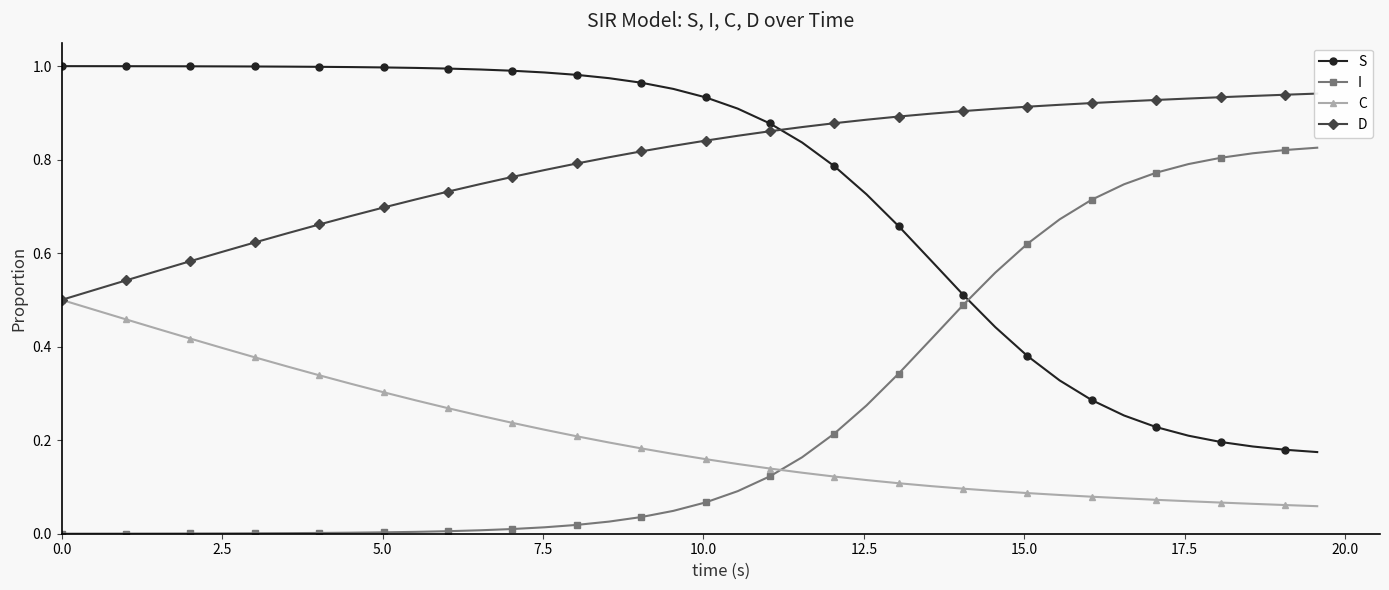

Which series ends up on top after the final intersection of S and I?

I